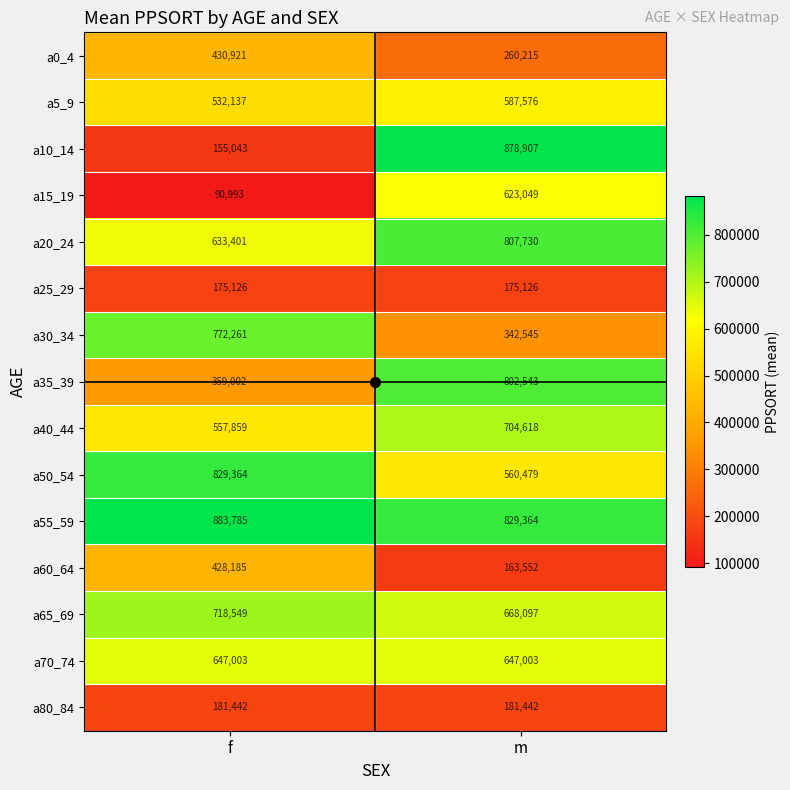

Between f and m, which series saw the biggest shift?

a10_14